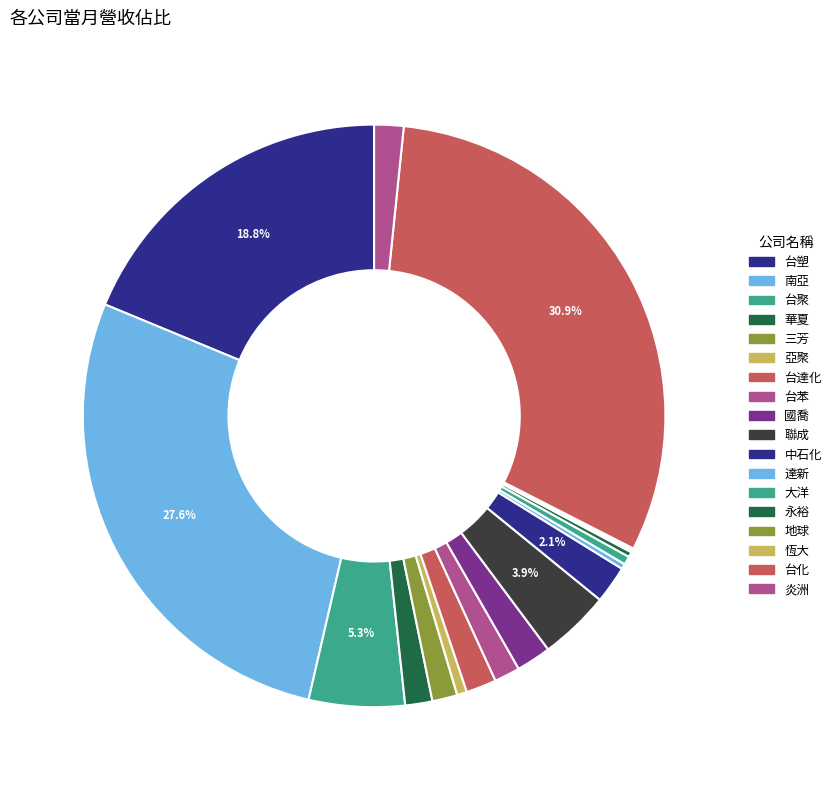

To the nearest percent, what is the difference between the 台塑 and 台苯 slice percentages?

17%